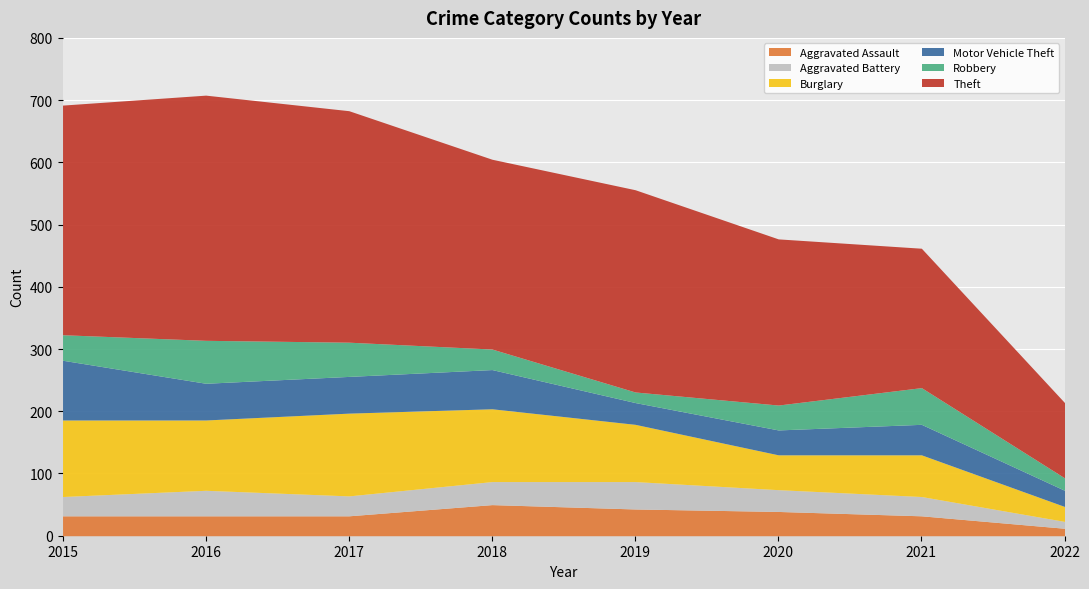

How many lines are shown in the chart?

6